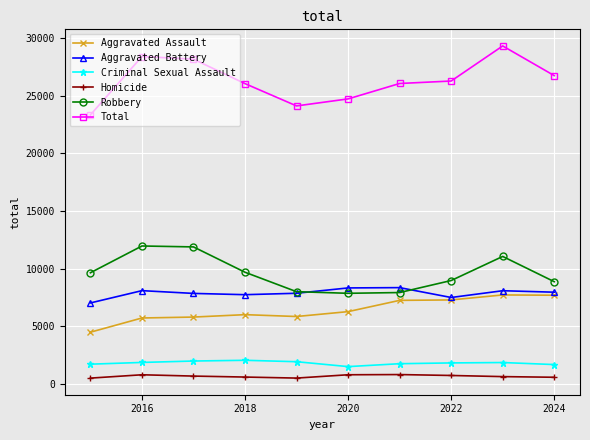

At how many categories does at least one series exceed 15461?

10